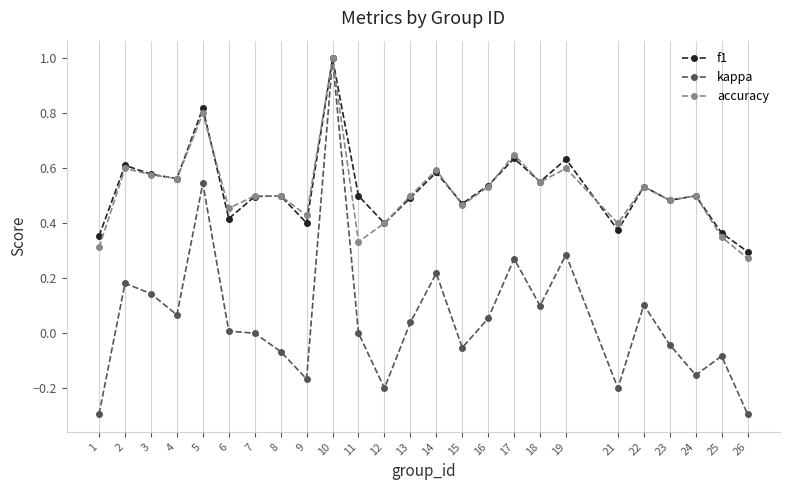

Which series changed the most between 1 and 3?

kappa